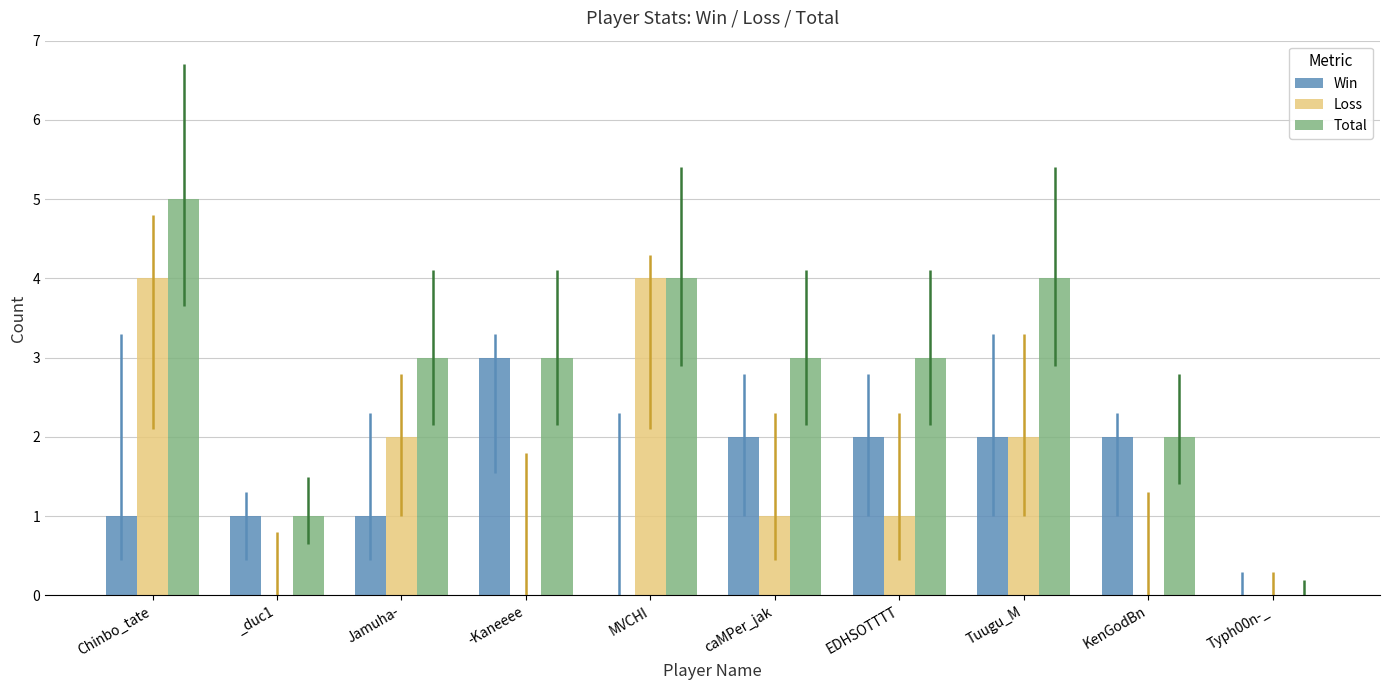

Reading right to left, extract all data points from this chart.

Win: 0	2	2	2	2	0	3	1	1	1
Loss: 0	0	2	1	1	4	0	2	0	4
Total: 0	2	4	3	3	4	3	3	1	5